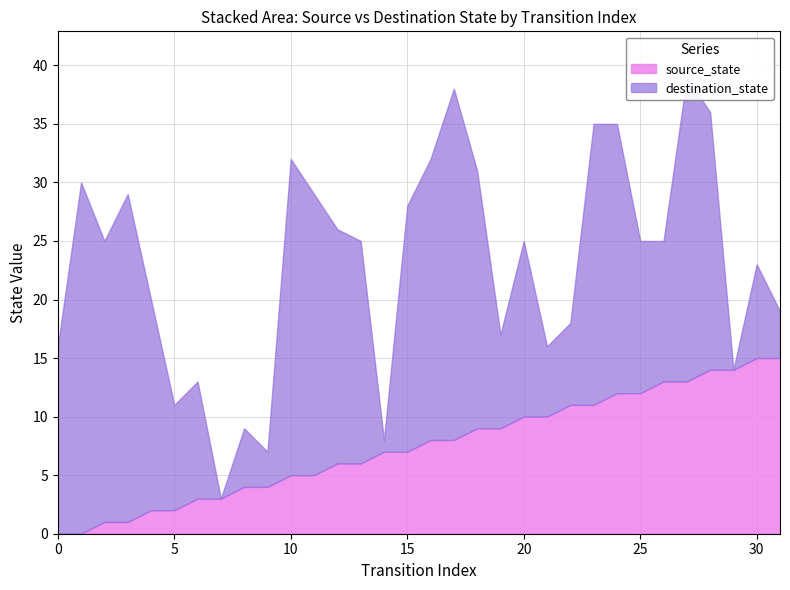

True or false: source_state has a value of 12 at 25.

True